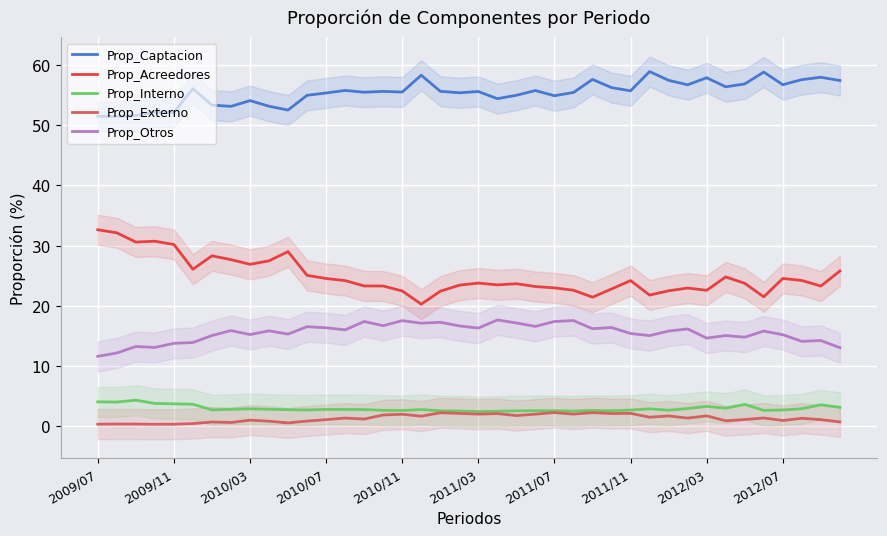

True or false: Prop_Interno and Prop_Otros cross at least once.

False